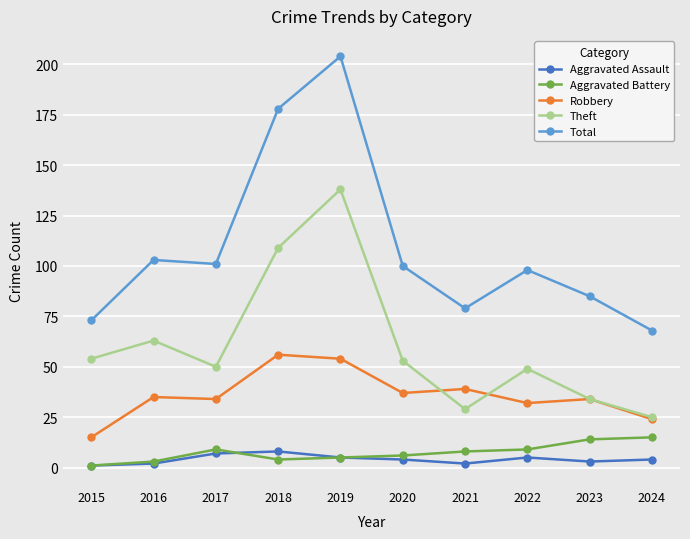

How many distinct data groups are displayed?

5